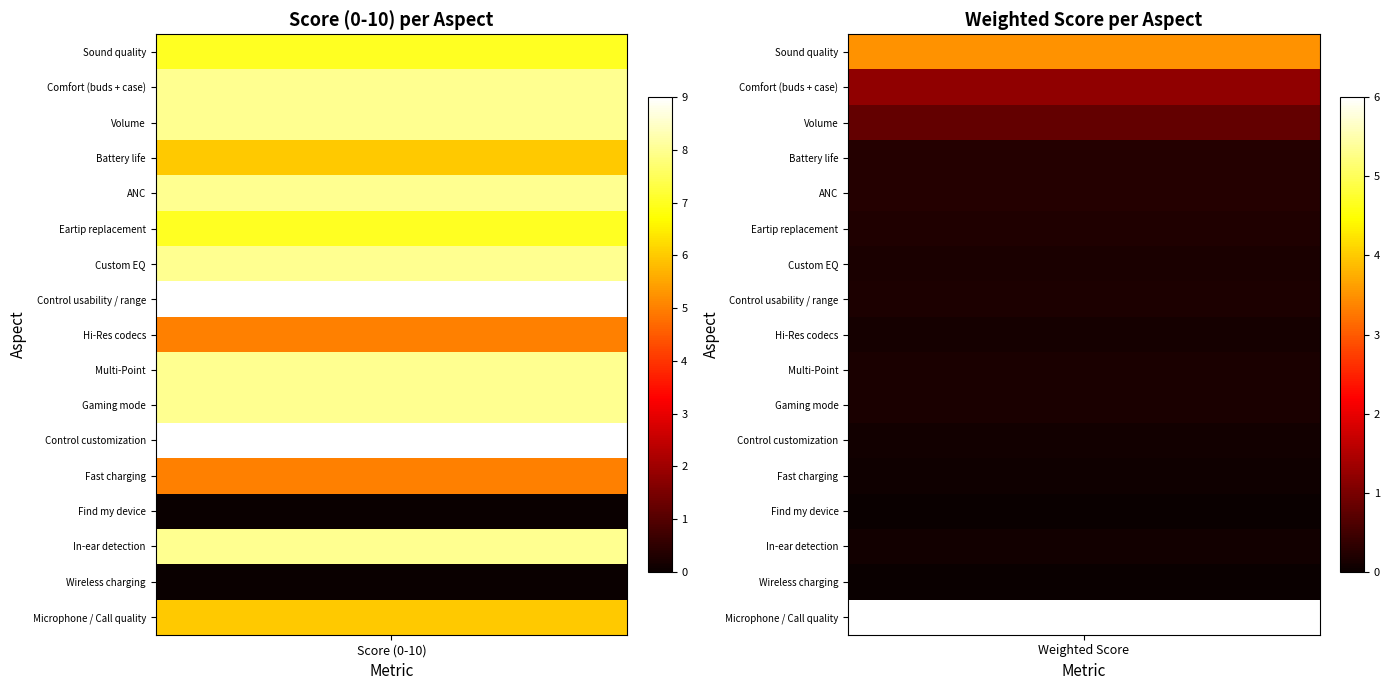

Which series changed the most between 0 and 1?

Control customization